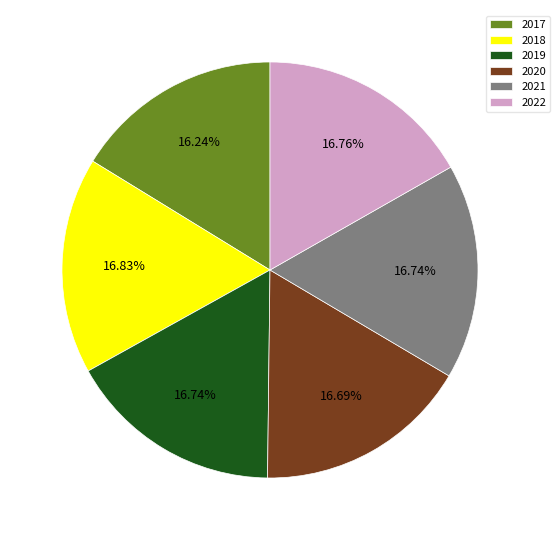

What is the ratio of the value at 2021 to the value at 2017?

1.0